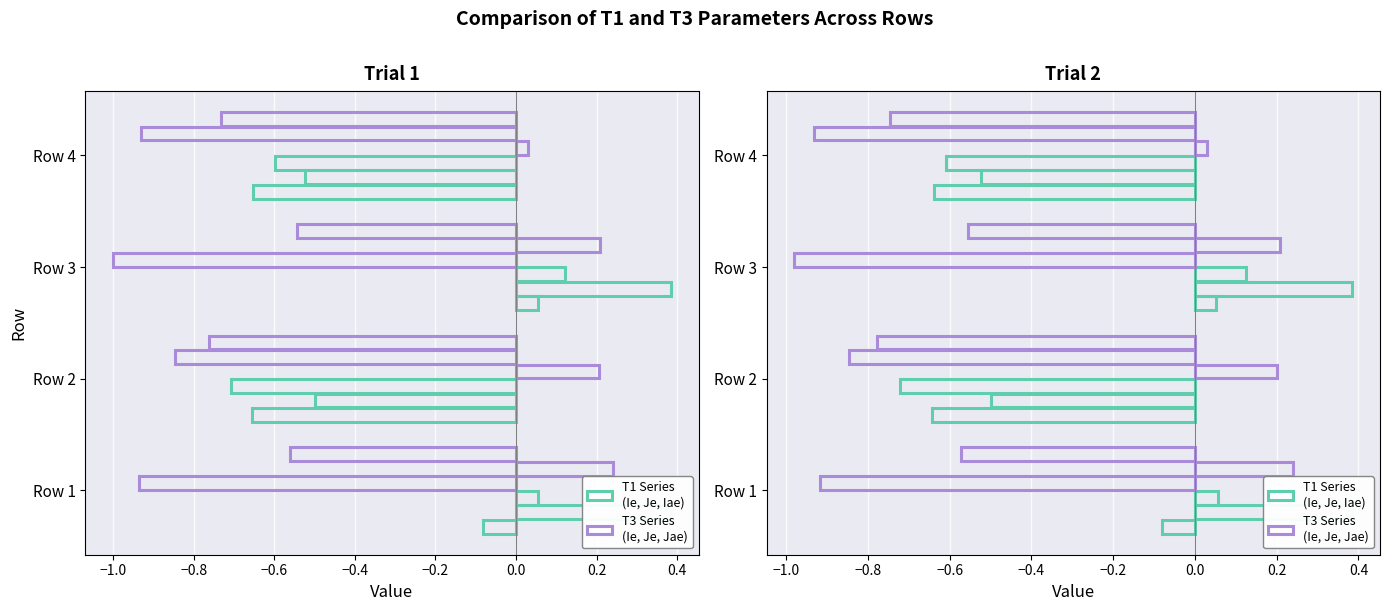

How many values in T3_Ie are above zero?

2